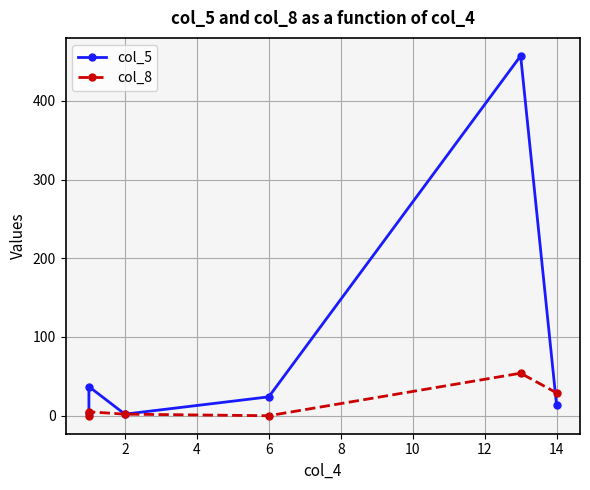

How many data points does each series have?

6